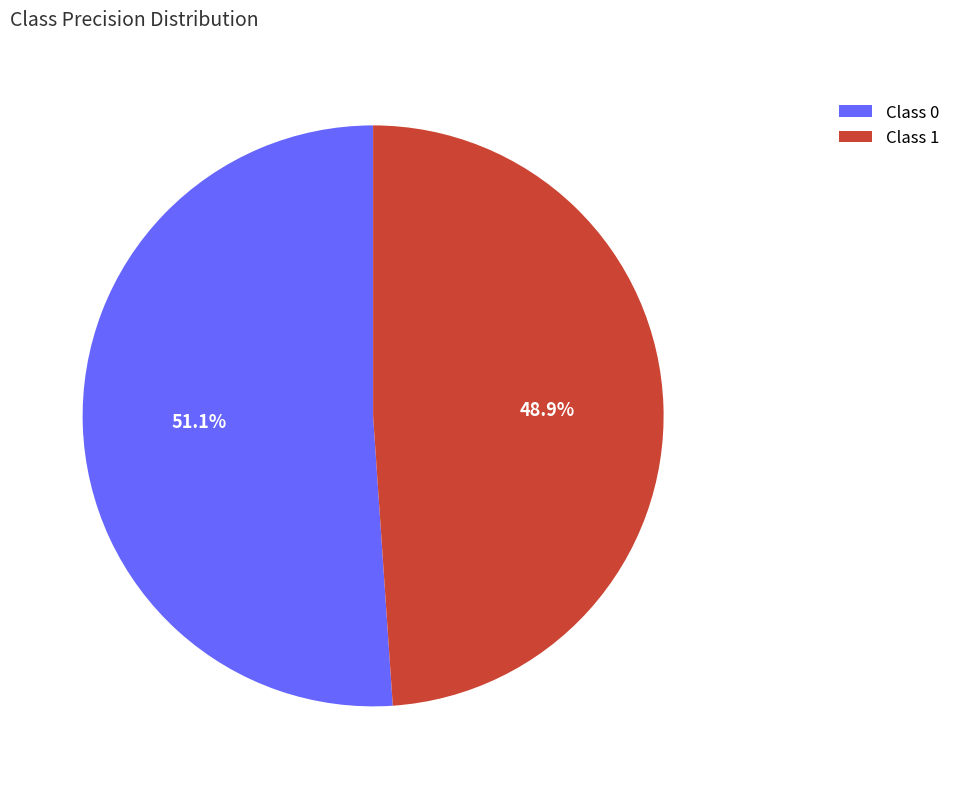

How much of the chart is everything except Class 0?

48.9%